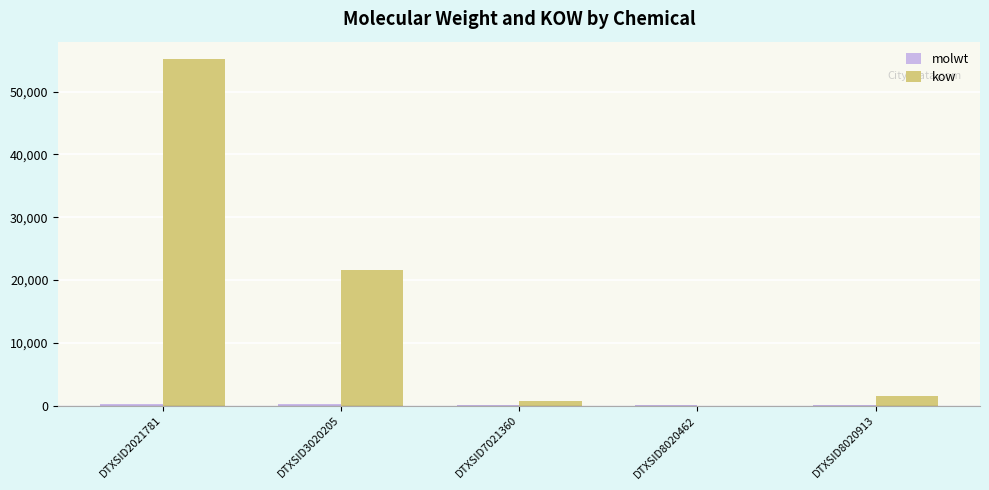

The kow series shows 0.1 at DTXSID8020462. True or false?

True